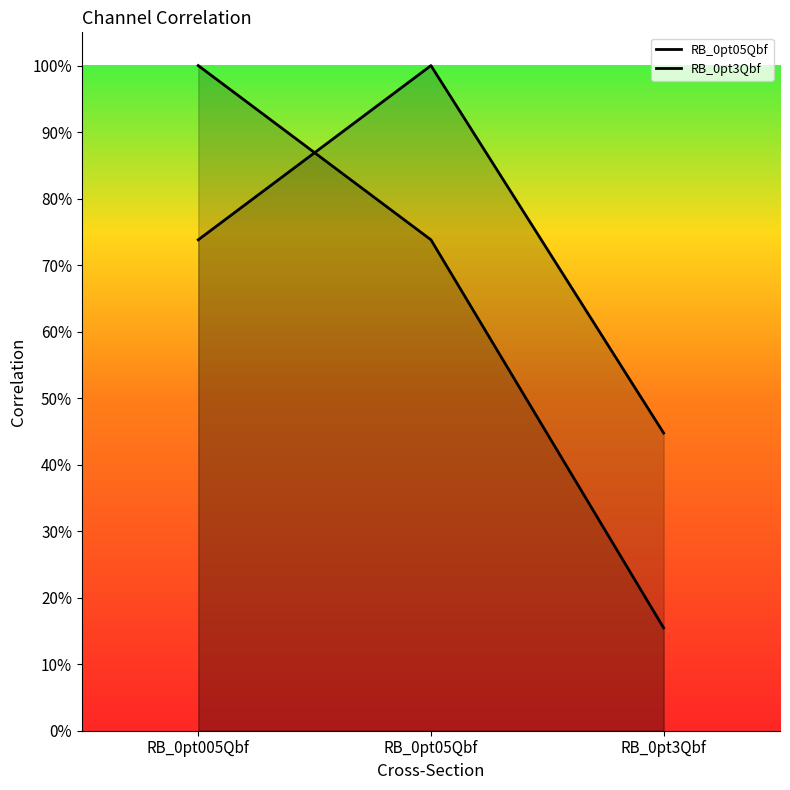

Reading left to right, transcribe all the data shown in this chart.

RB_0pt05Qbf: 1.0	0.7	0.2
RB_0pt3Qbf: 0.7	1.0	0.4